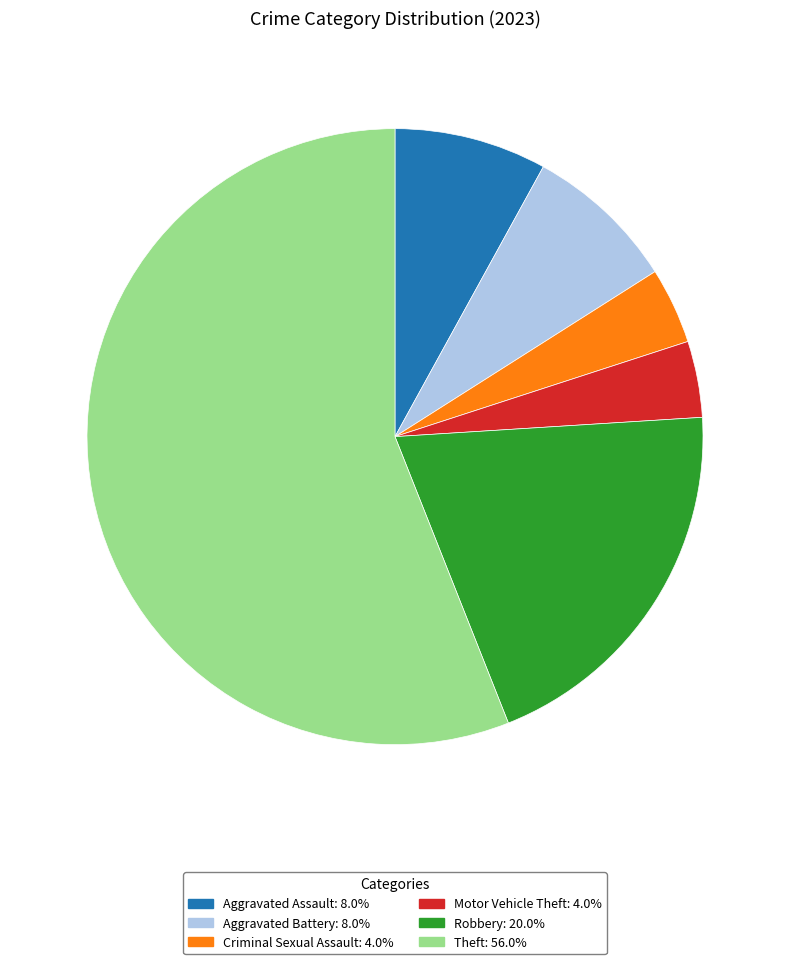

Is there any slice that represents more than half of the pie?

Yes